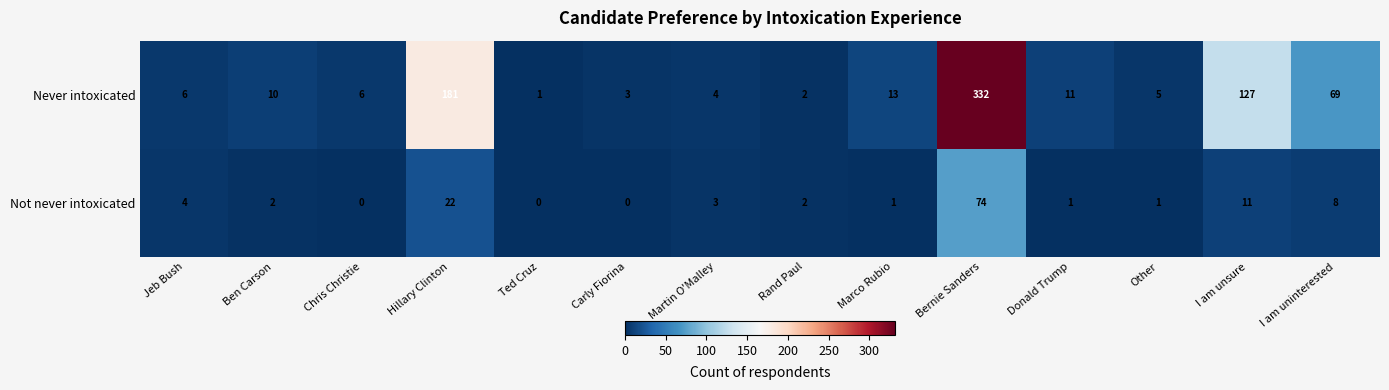

The Never intoxicated series shows 13 at Marco Rubio. True or false?

True